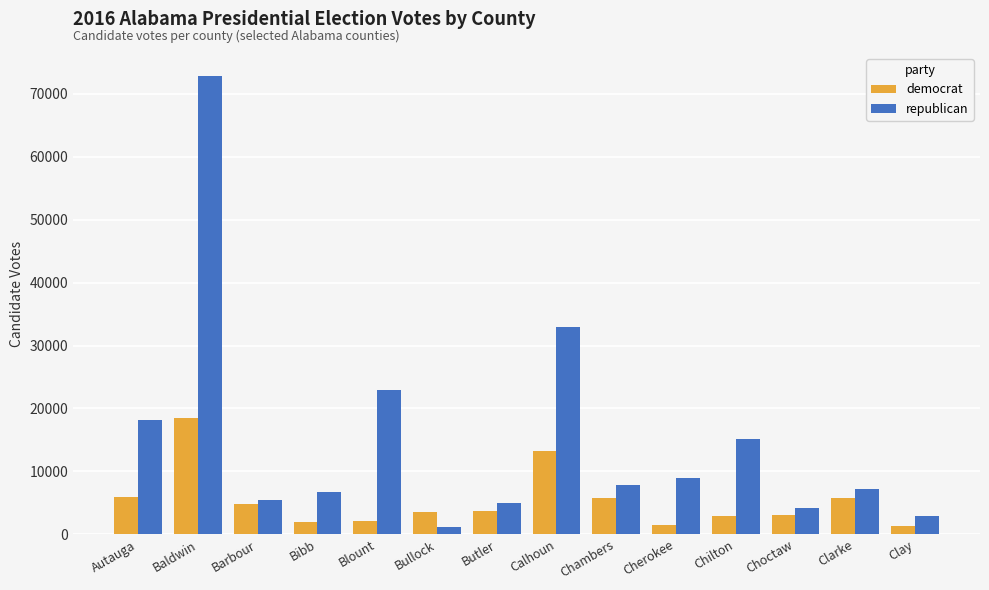

What is the highest value of the democrat series?

18458